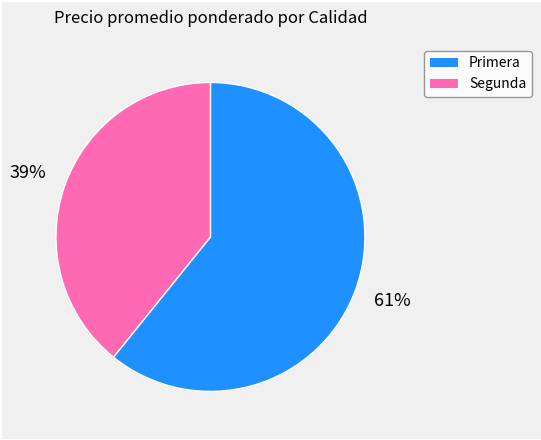

To the nearest percent, what is the difference between the largest and smallest slice percentages?

22%